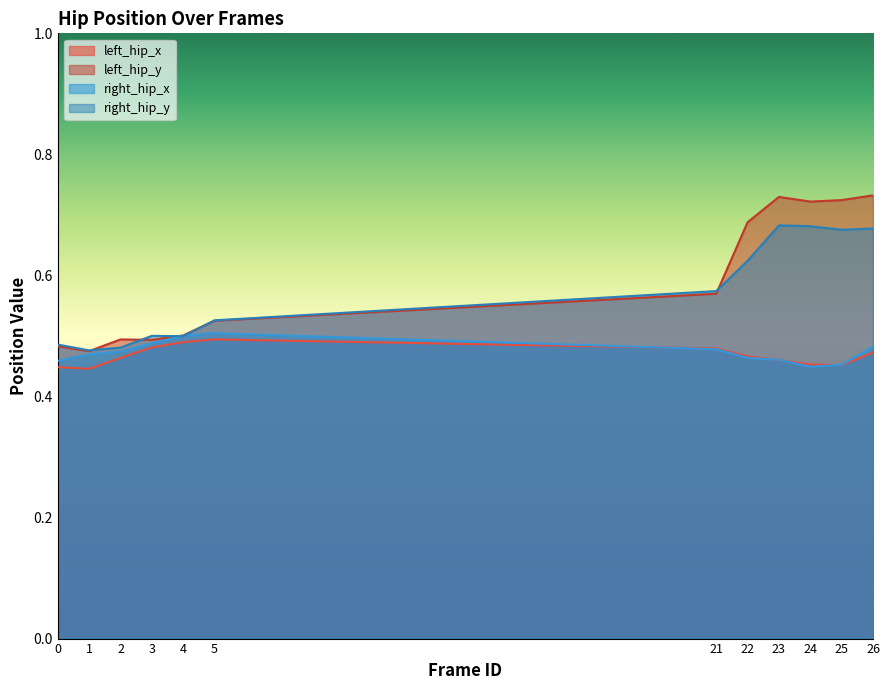

Rank the categories by right_hip_y value from lowest to highest.

1, 2, 0, 4, 3, 5, 21, 22, 25, 26, 24, 23